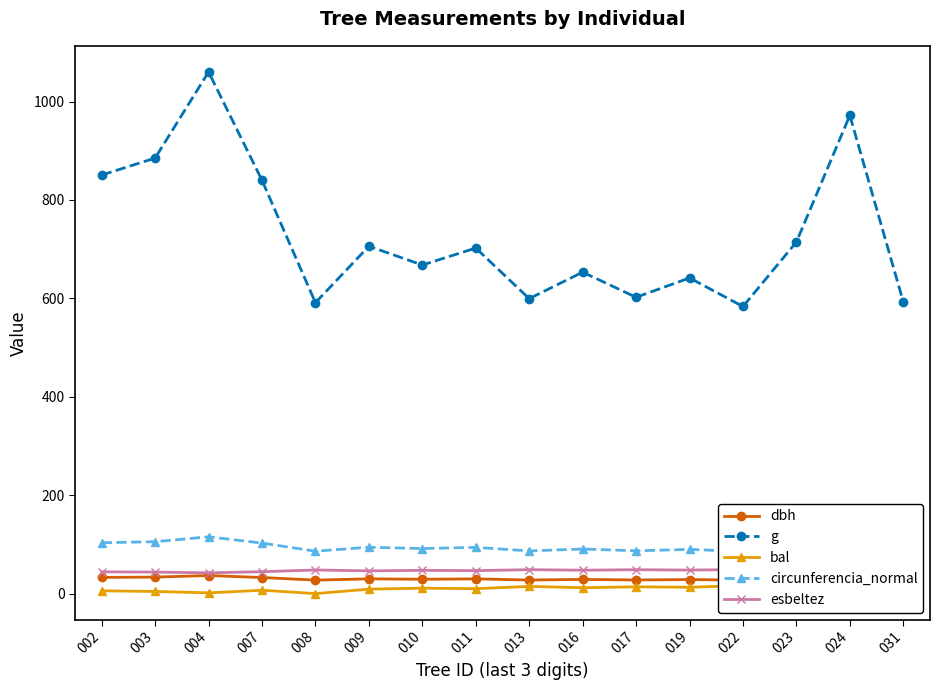

Does the chart display data point markers on the line(s)?

Yes